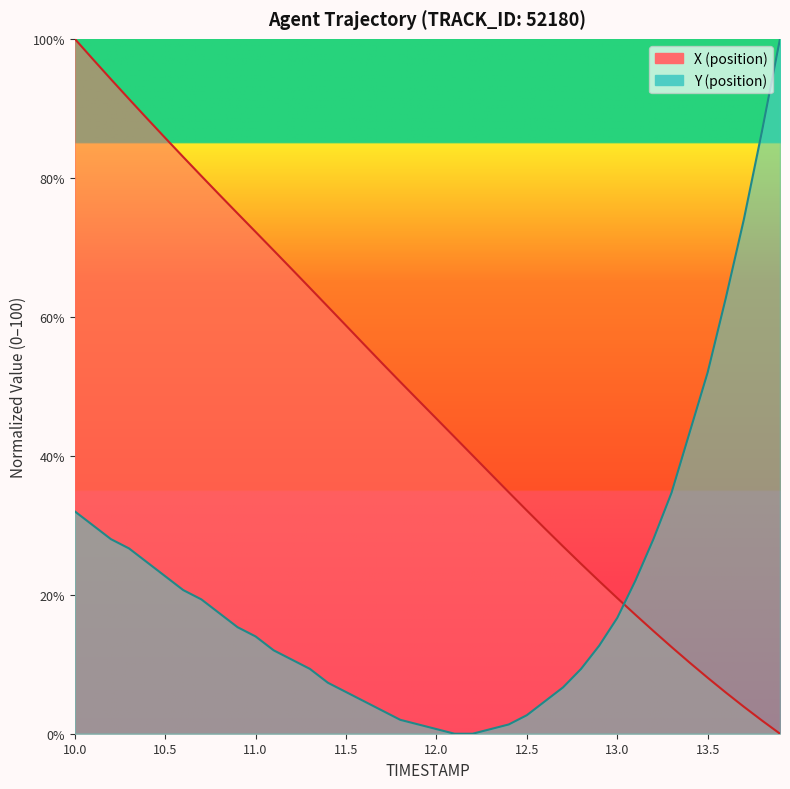

How many lines are shown in the chart?

2